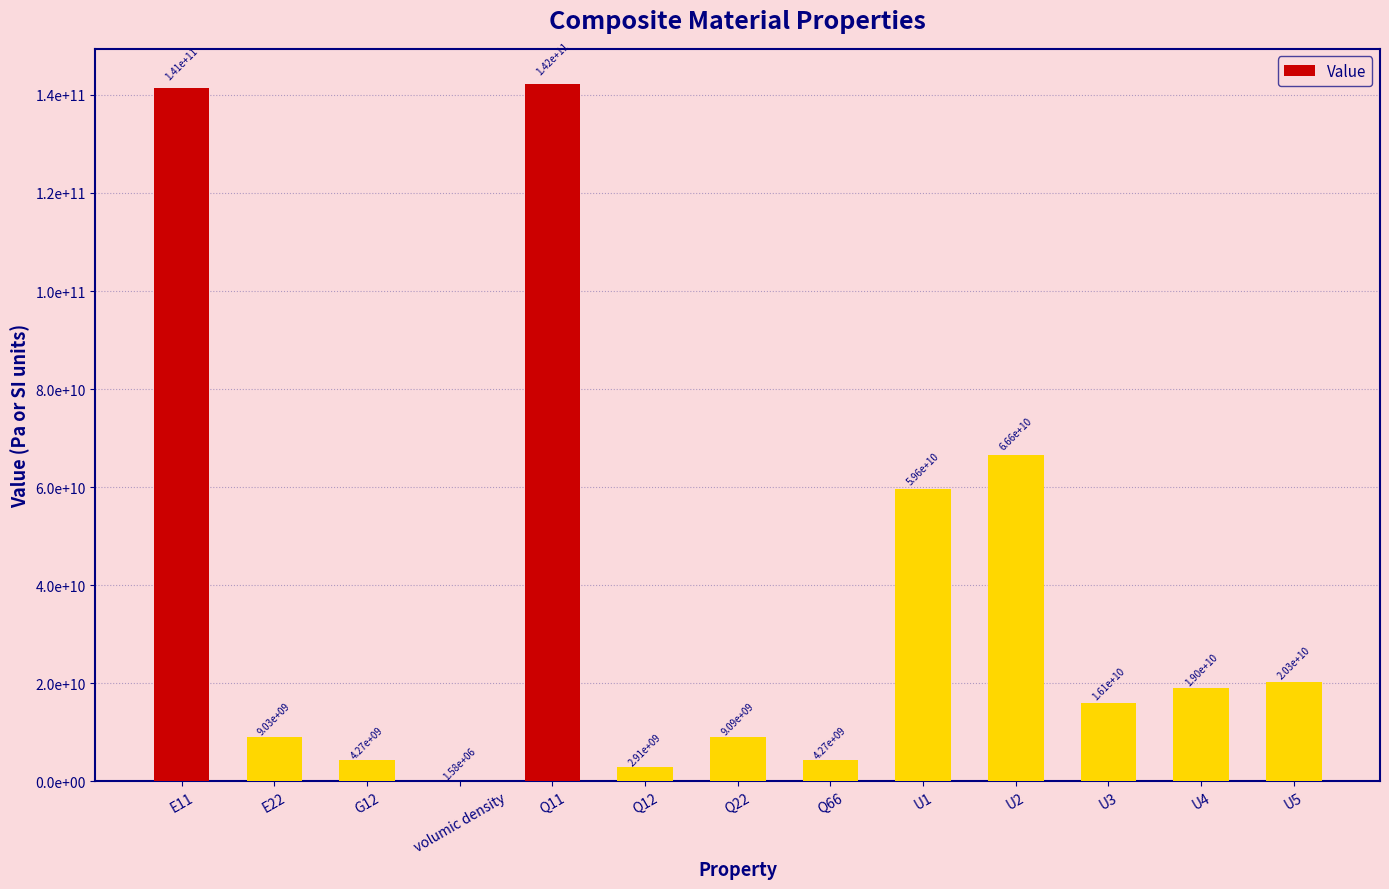

Are the bars horizontal?

No